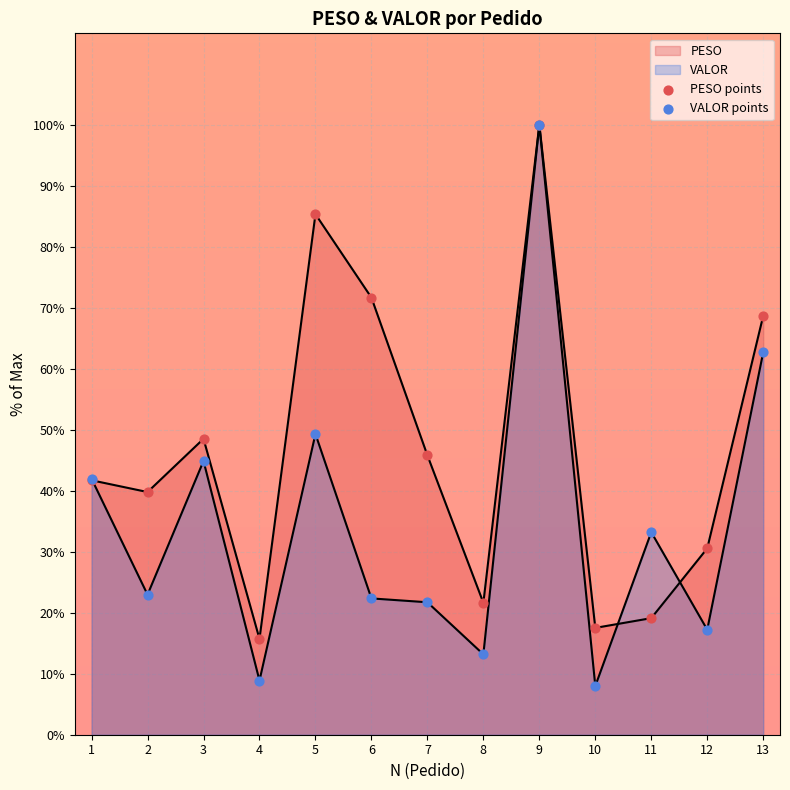

How many lines are shown in the chart?

2